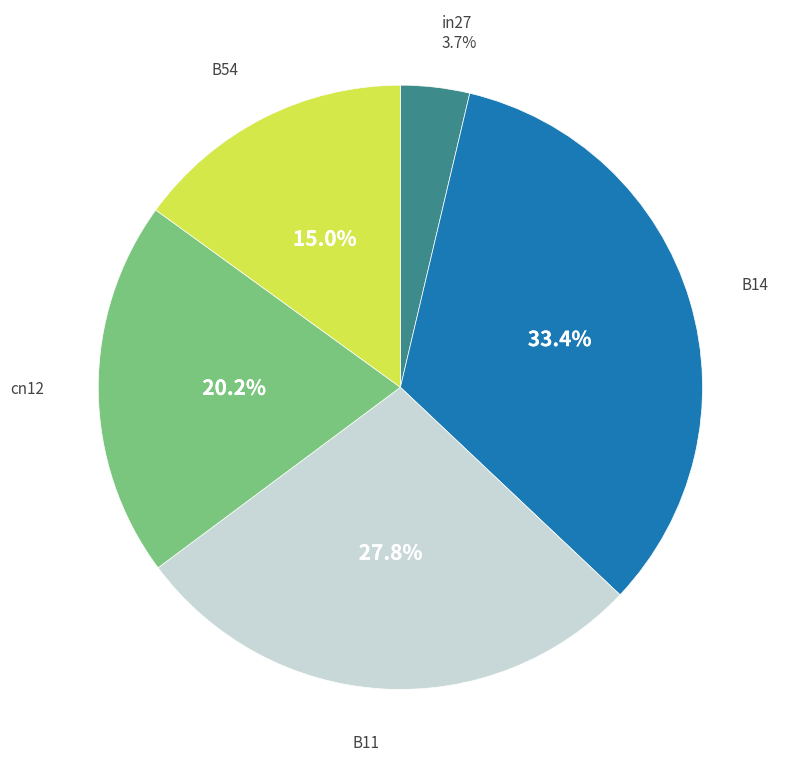

How many segments does this pie chart have?

5